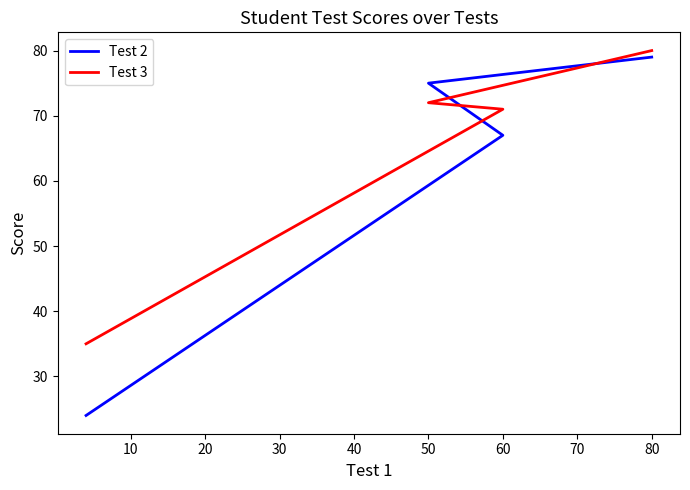

What is the value of the Test 2 point at the 3rd from the left?

67